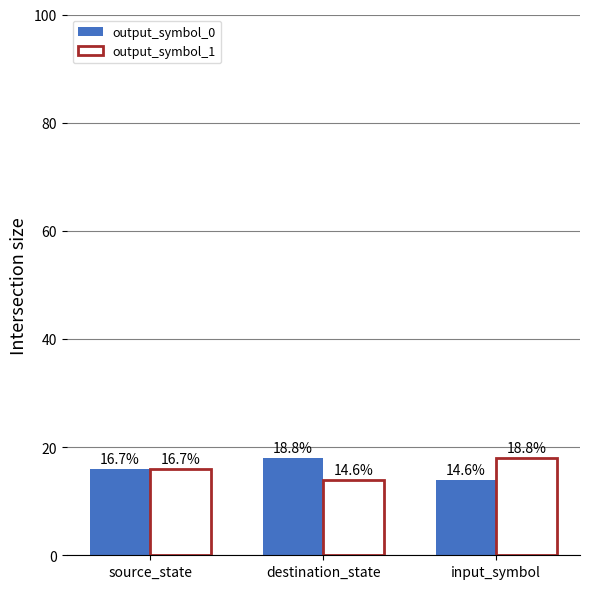

At which label does output_symbol_1 reach its minimum?

destination_state